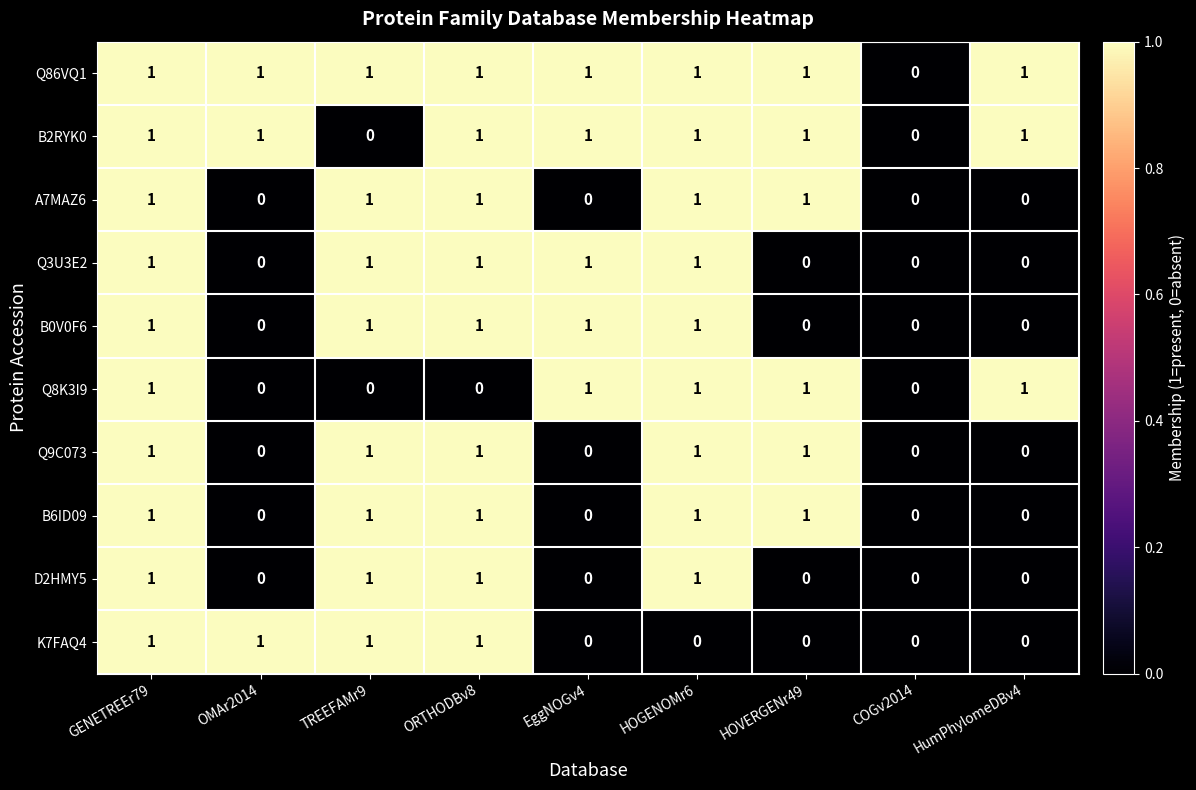

How many Q9C073 values are between 0 and 1?

9